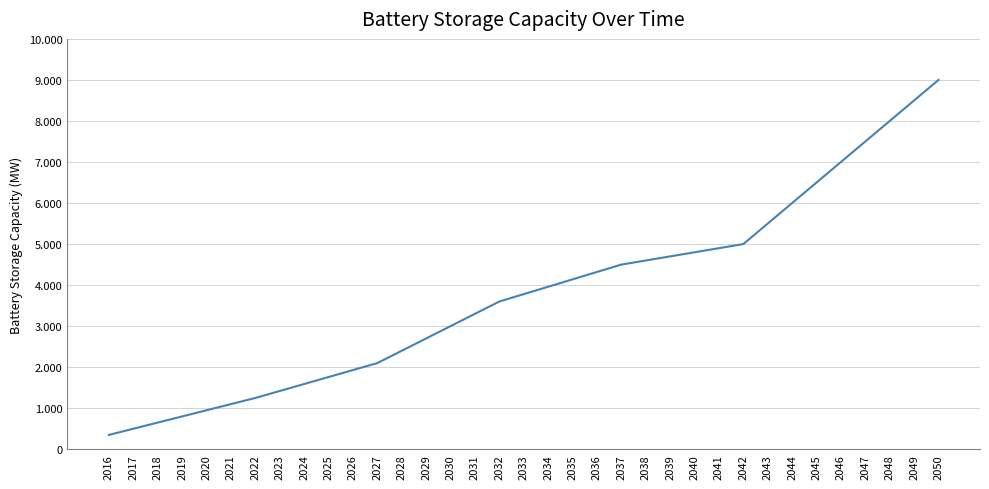

Reading left to right, list all the values displayed in this chart.

350.0	500.0	650.0	800.0	950.0	1100.0	1250.0	1420.0	1590.0	1760.0	1930.0	2100.0	2400.0	2700.0	3000.0	3300.0	3600.0	3780.0	3960.0	4140.0	4320.0	4500.0	4600.0	4700.0	4800.0	4900.0	5000.0	5500.0	6000.0	6500.0	7000.0	7500.0	8000.0	8500.0	9000.0